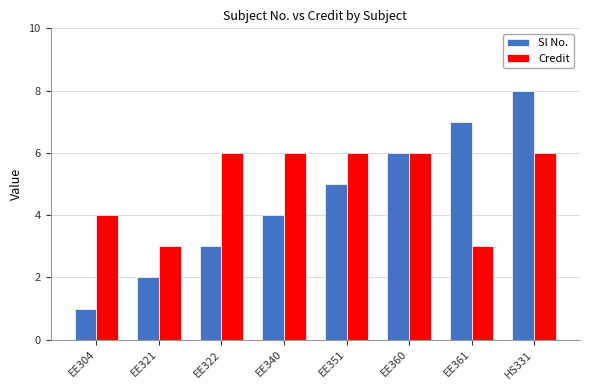

At which category is the sum across all series the highest?

HS331